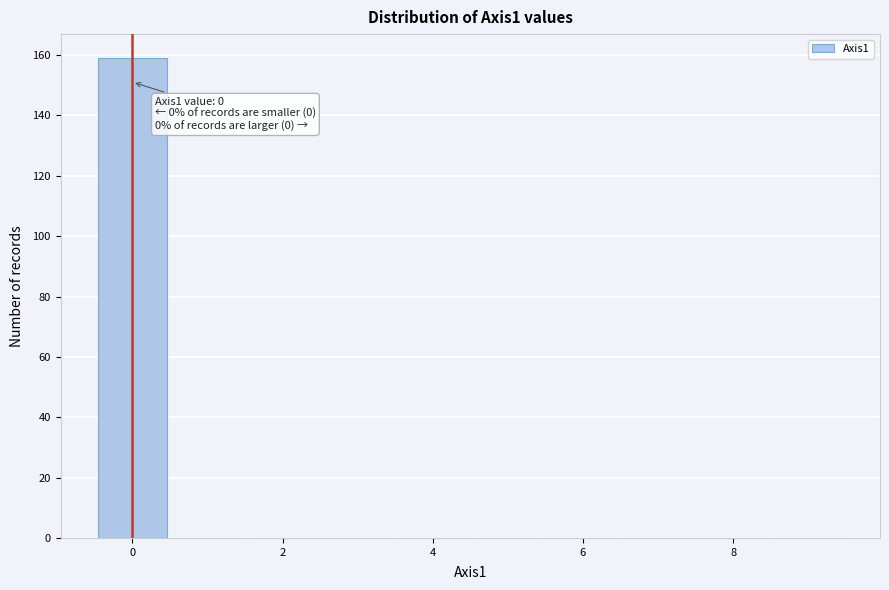

Over which range of the x-axis is the bar tallest?

-0.5 to 0.5